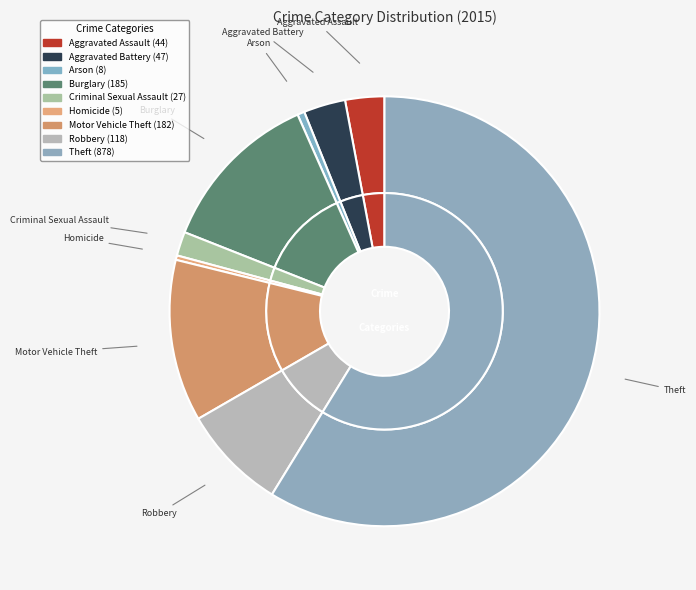

What percentage is the Theft slice, to the nearest percent?

59%